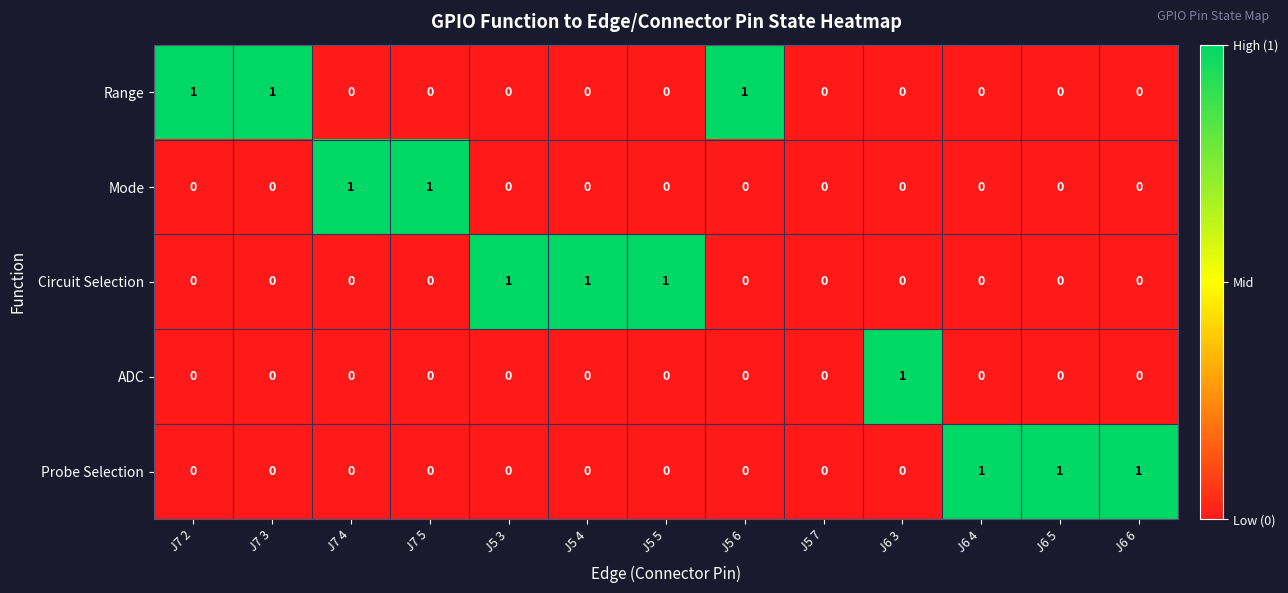

What is the sum of all Range values?

3